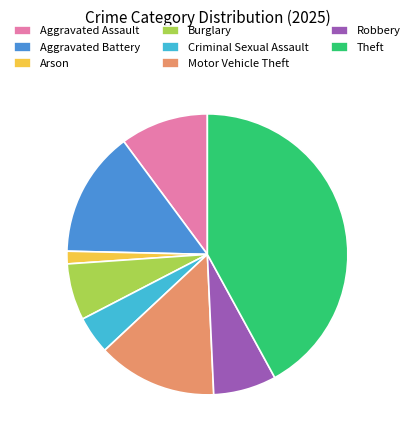

Approximately how many times larger is the value at Motor Vehicle Theft compared to Aggravated Assault?

1.4